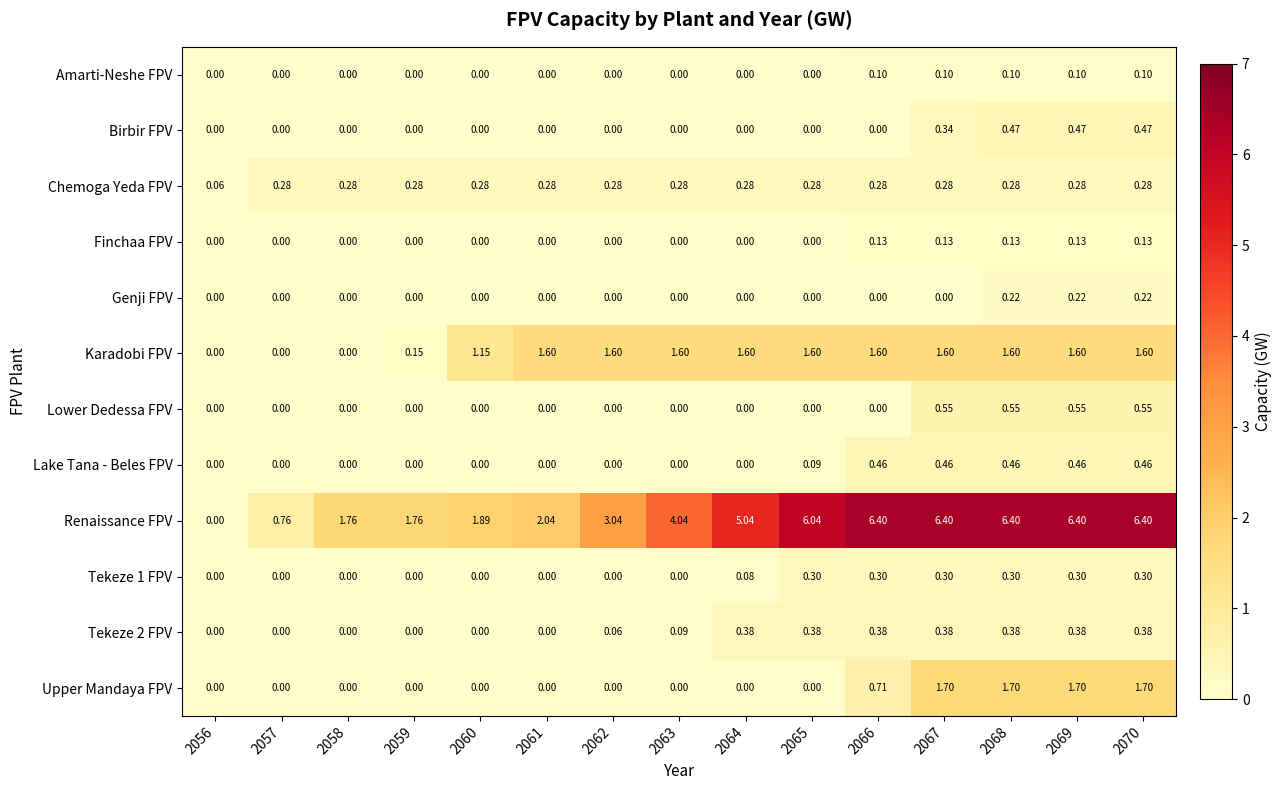

Which series changed the most between 2056 and 2064?

Renaissance FPV